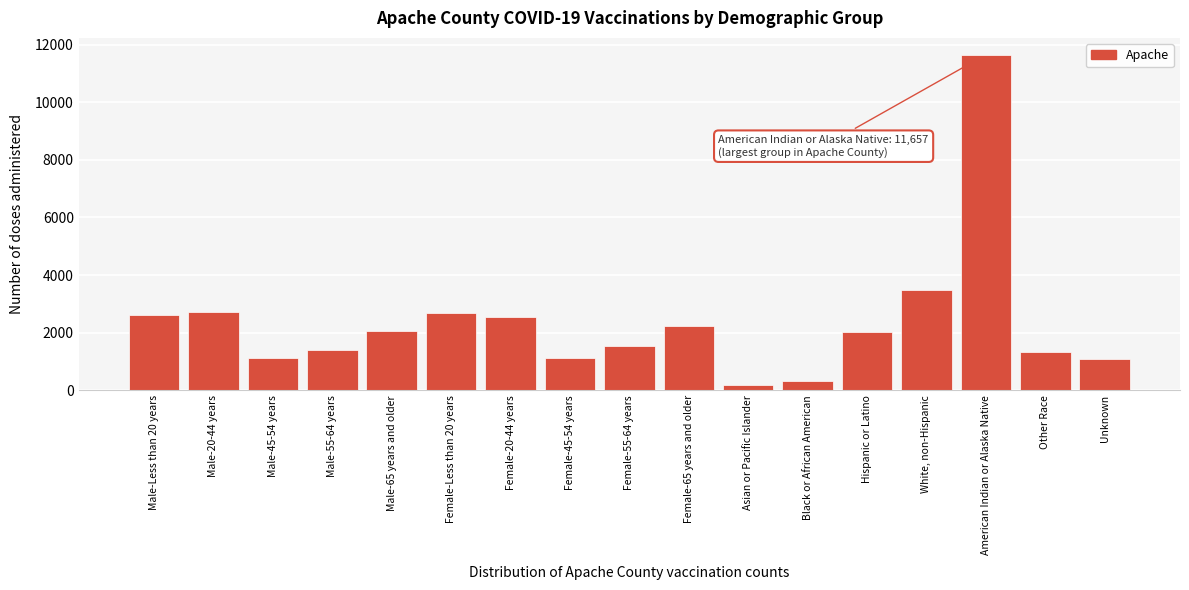

Where is the data nearest to the value 5917?

White, non-Hispanic